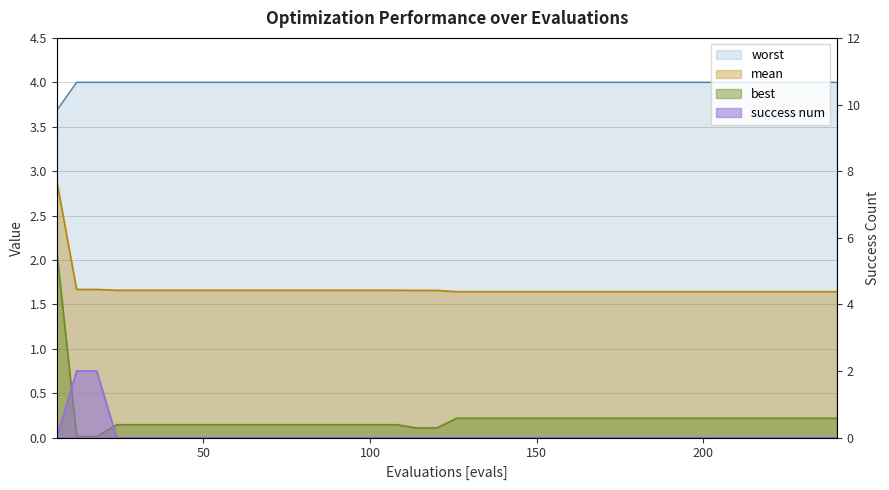

Is it true that success num equals -0.6 at 204?

False